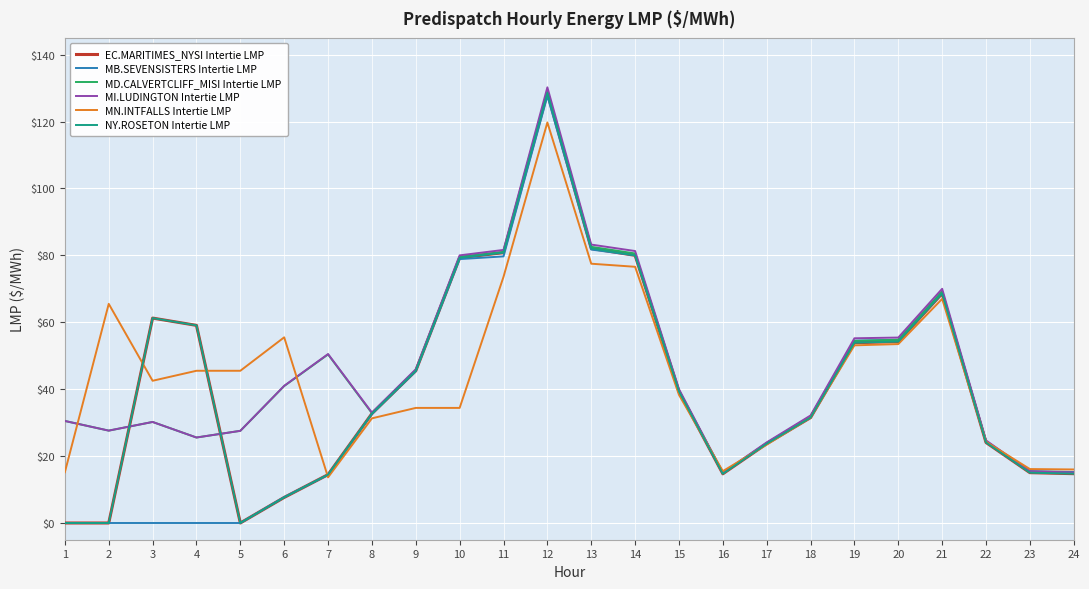

Is this an area chart (filled region under the line)?

No